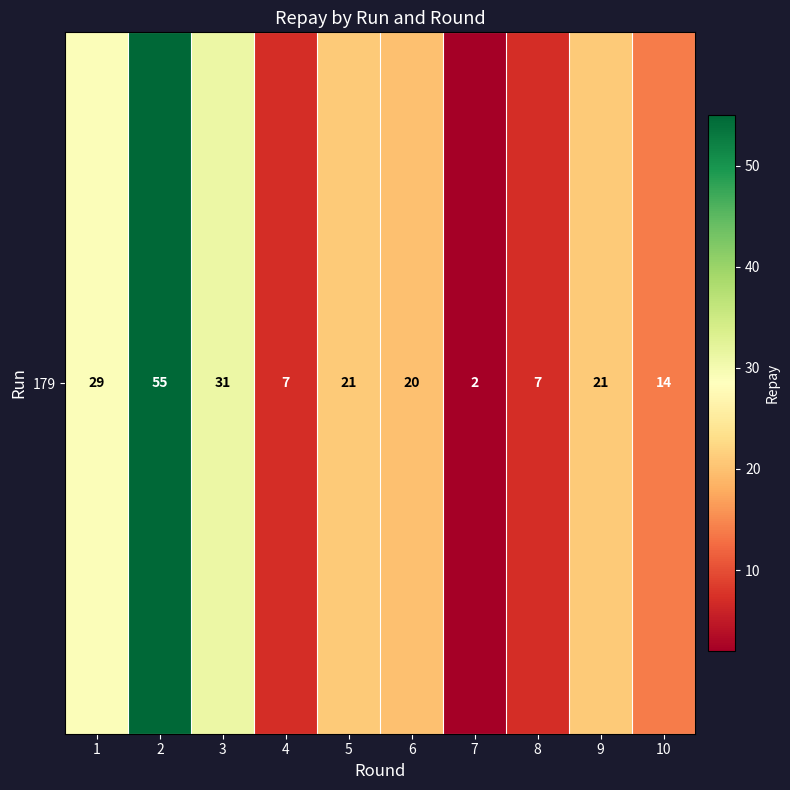

What is the change in value from 1 to 10?

-15